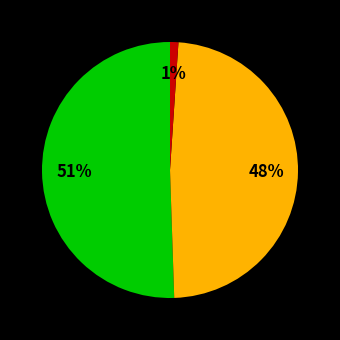

Is there any slice that represents more than half of the pie?

Yes